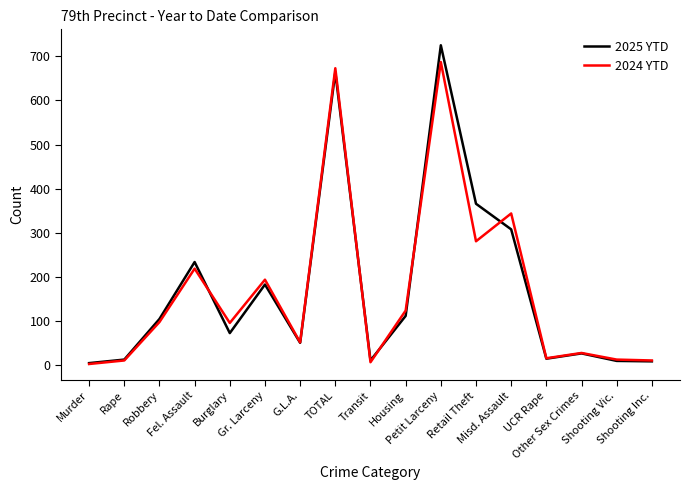

What is the maximum value for 2024 YTD?

687